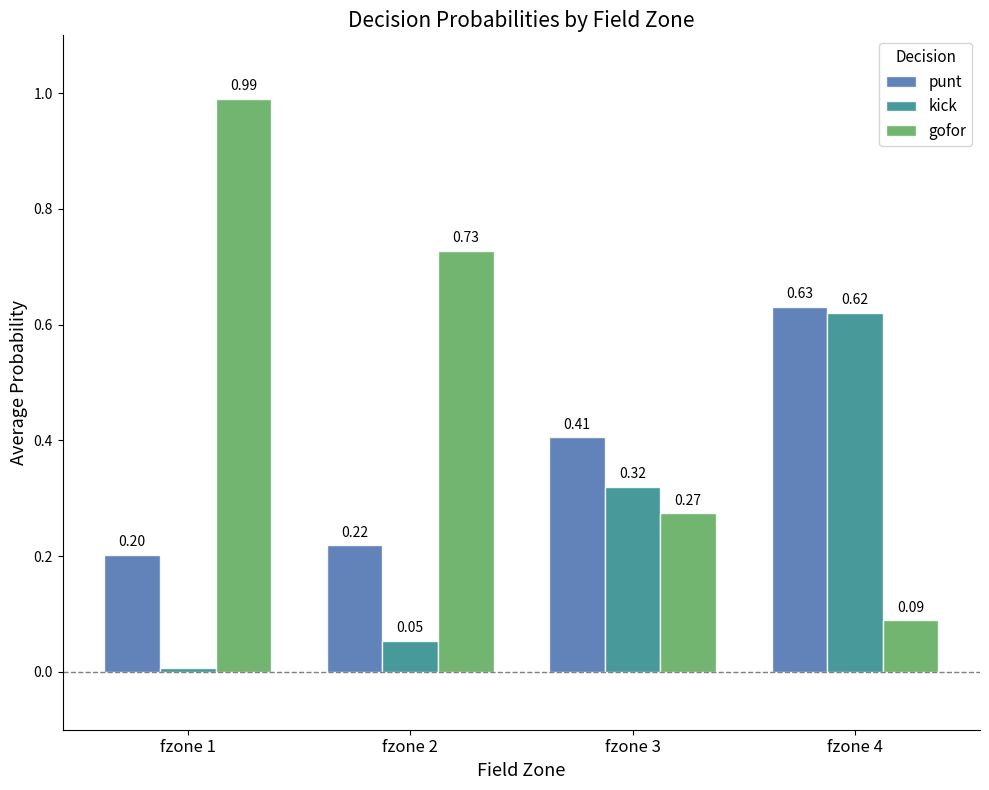

At which category is the sum across all series the highest?

fzone 4